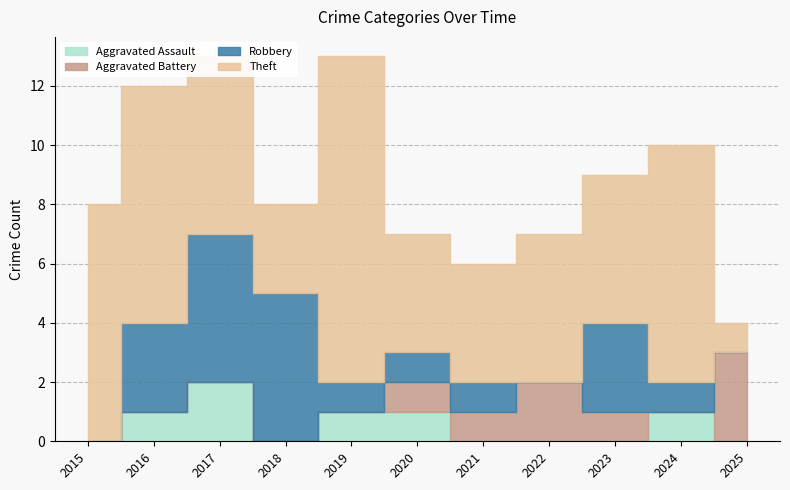

Rank the series by their maximum value, from lowest to highest.

Aggravated Assault, Aggravated Battery, Robbery, Theft